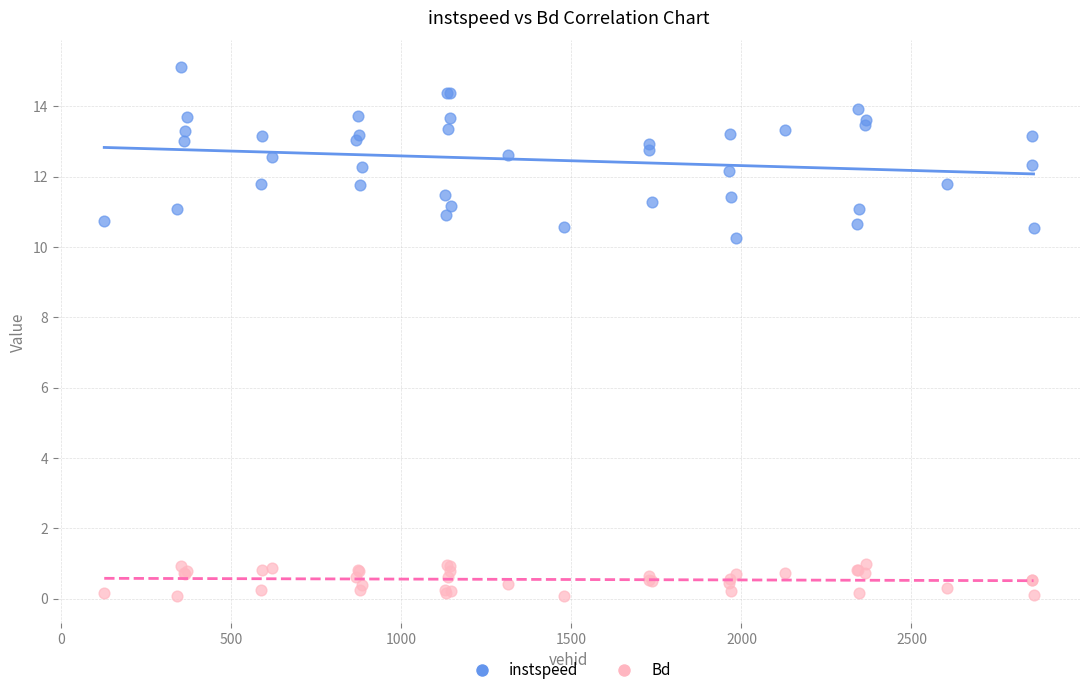

Which series contains the lowest Y value?

Bd